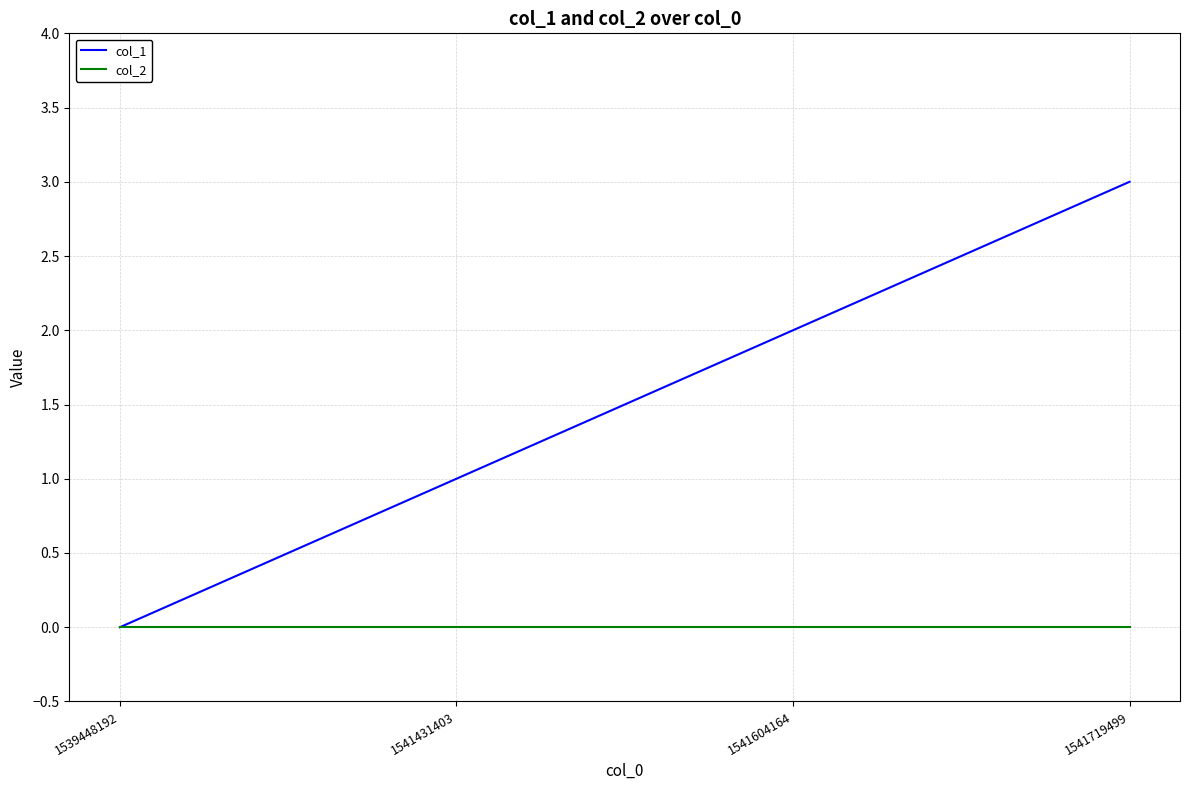

What is the spread (max minus min) of values at 1541719499?

3